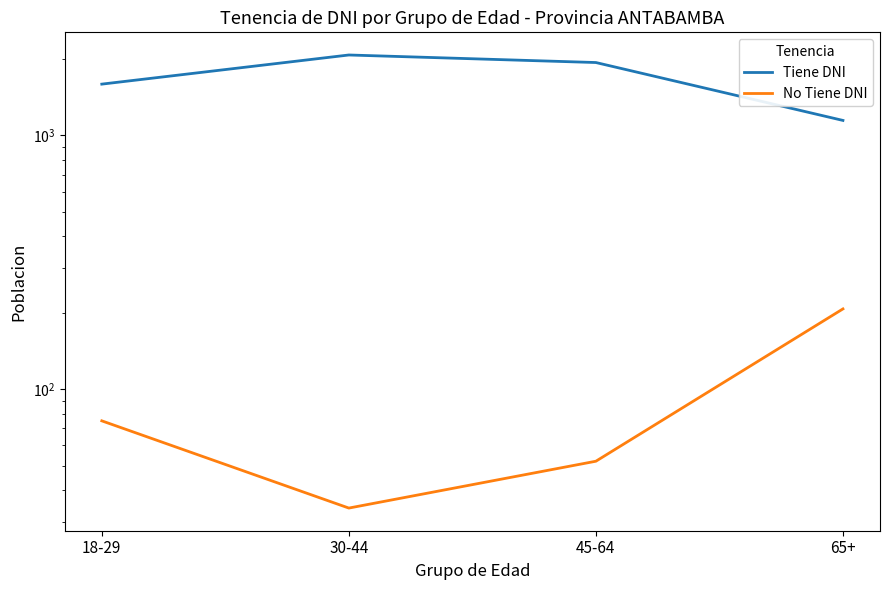

How many values in the Tiene DNI series are below 1934?

2